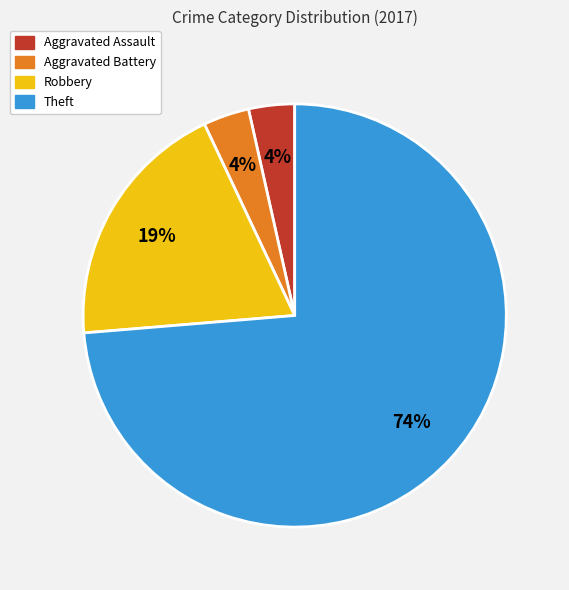

Do Aggravated Assault and Aggravated Battery together represent more than half of the pie?

No